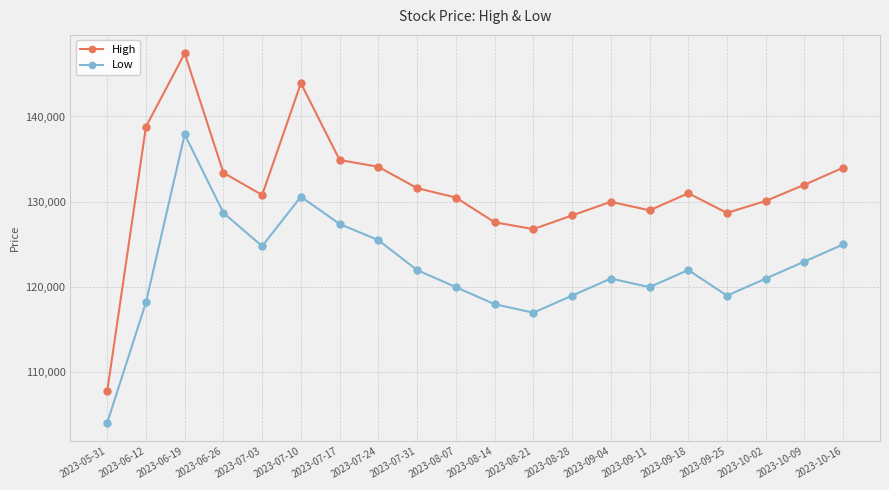

What is the sum of the Low values at 2023-07-03 and 2023-07-17?

252200